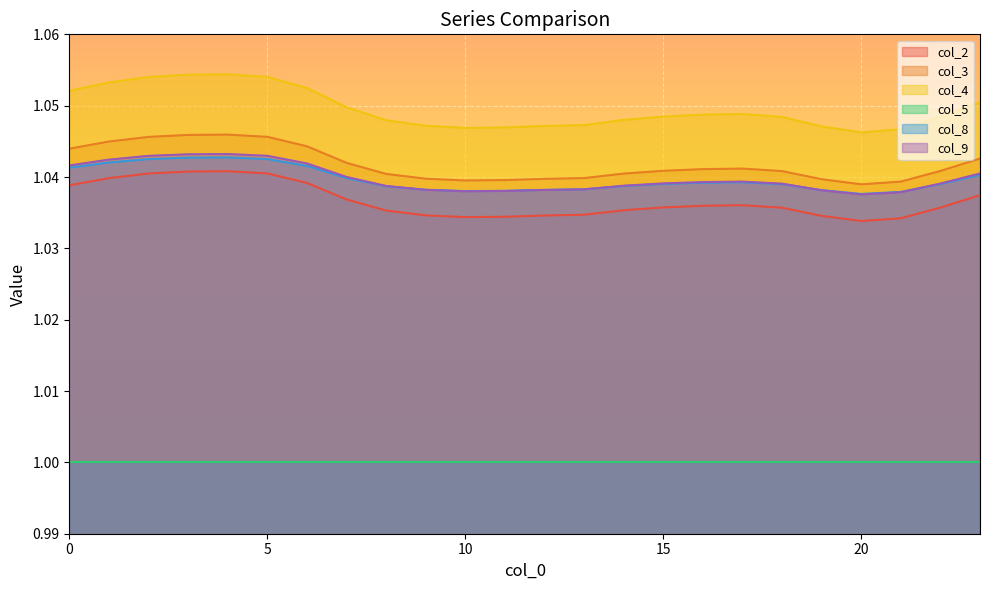

What are all the series names shown in the legend?

col_2, col_3, col_4, col_5, col_8, col_9